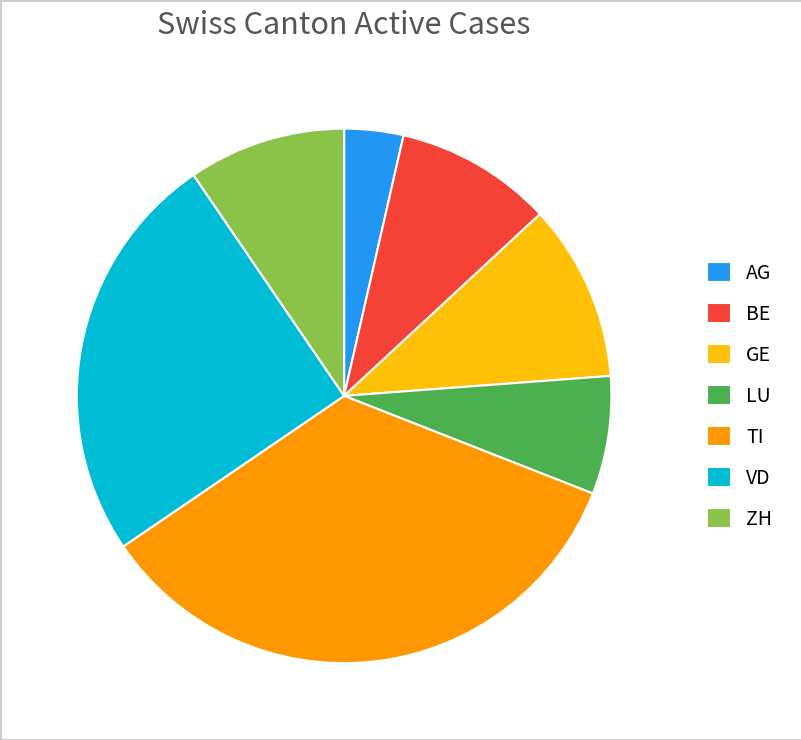

Between TI and LU, which is larger?

TI